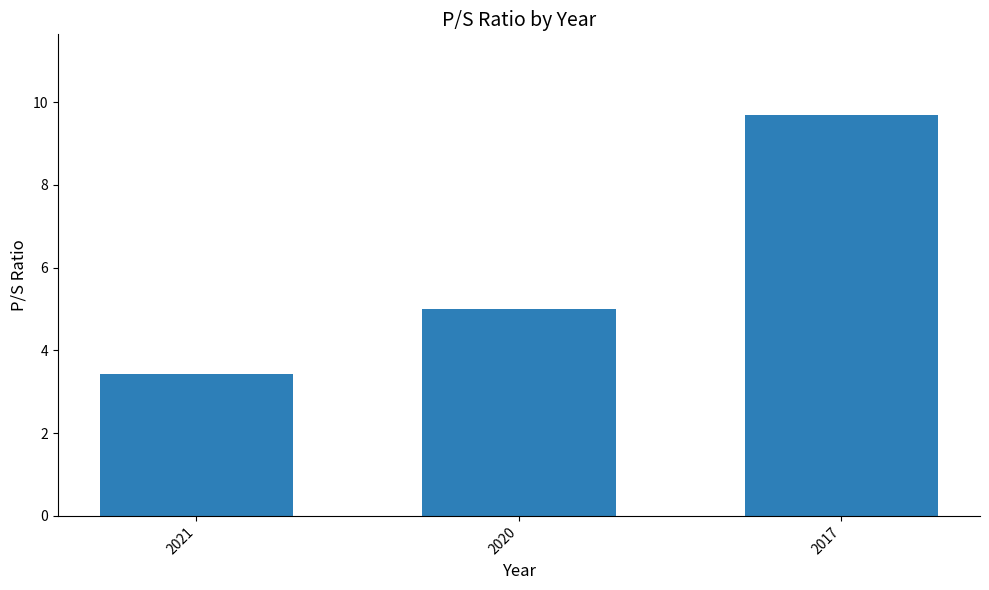

The value at 2021 is 5.9. True or false?

False